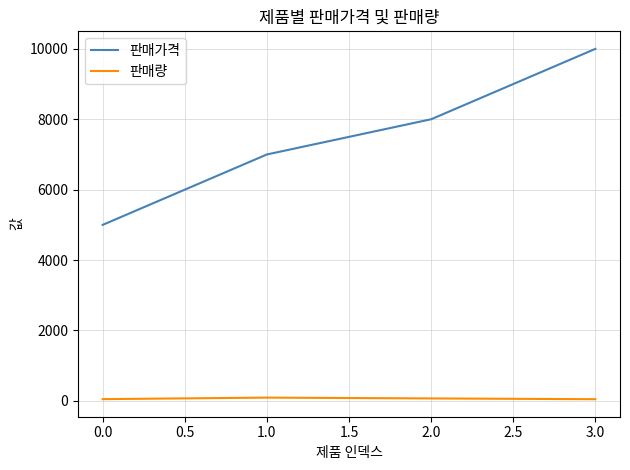

What is the average value of the 판매량 series?

65